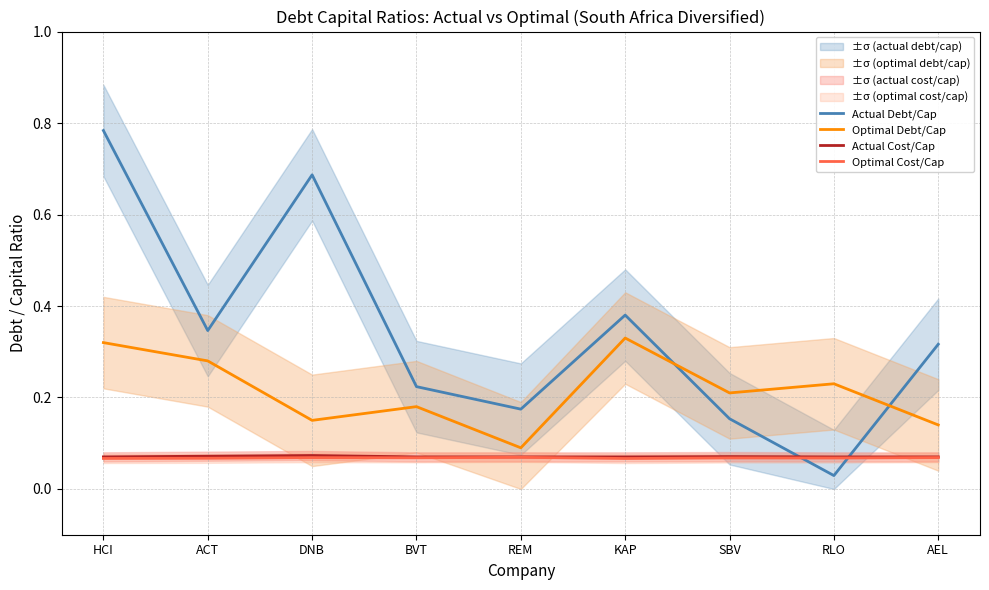

Reading left to right, extract all data points from this chart.

Actual Debt/Cap: 0.8	0.3	0.7	0.2	0.2	0.4	0.2	0.0	0.3
Optimal Debt/Cap: 0.3	0.3	0.1	0.2	0.1	0.3	0.2	0.2	0.1
Actual Cost/Cap: 0.1	0.1	0.1	0.1	0.1	0.1	0.1	0.1	0.1
Optimal Cost/Cap: 0.1	0.1	0.1	0.1	0.1	0.1	0.1	0.1	0.1